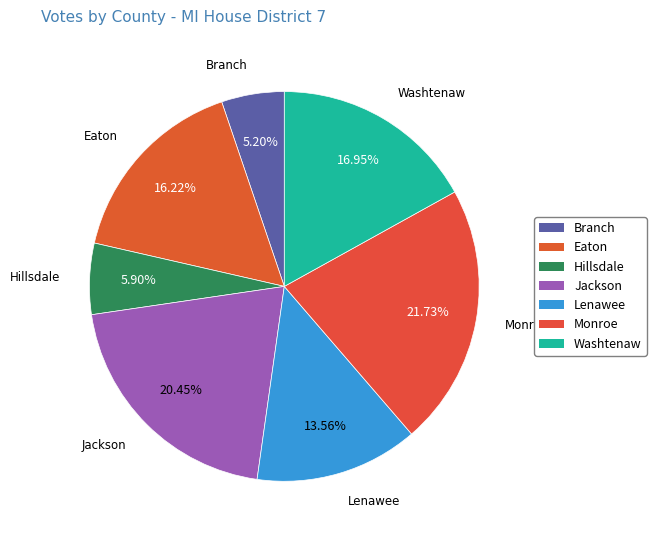

Which category has the smallest portion of the pie?

Branch